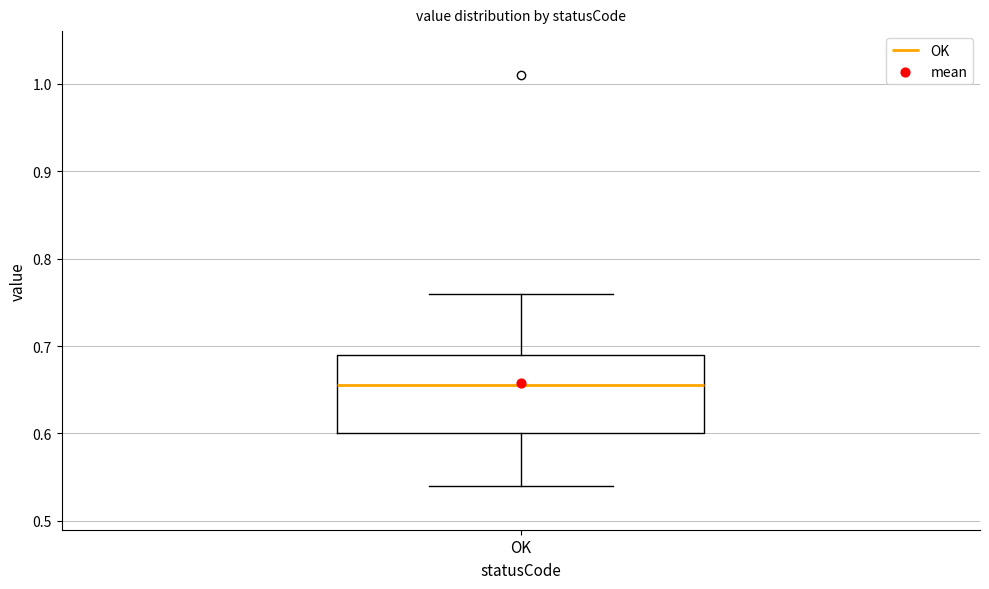

Where does the median line of the box for OK sit on the y-axis? The values are not printed on the chart, so give them approximately, as read against the axis.

0.66